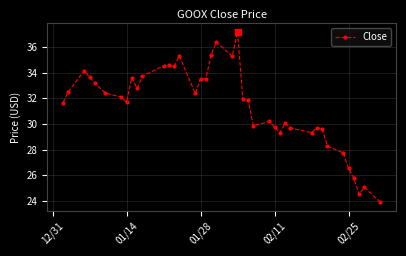

What is the difference between the maximum and second lowest values?

12.6